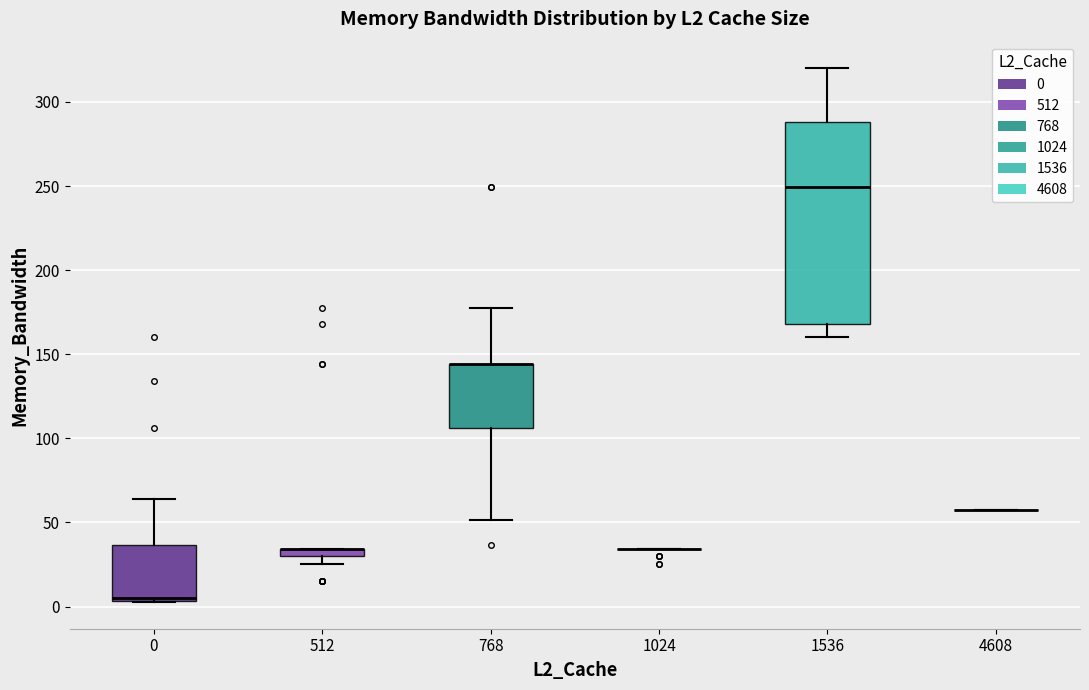

Comparing the boxes themselves (not the whiskers), which one is the tallest?

1536